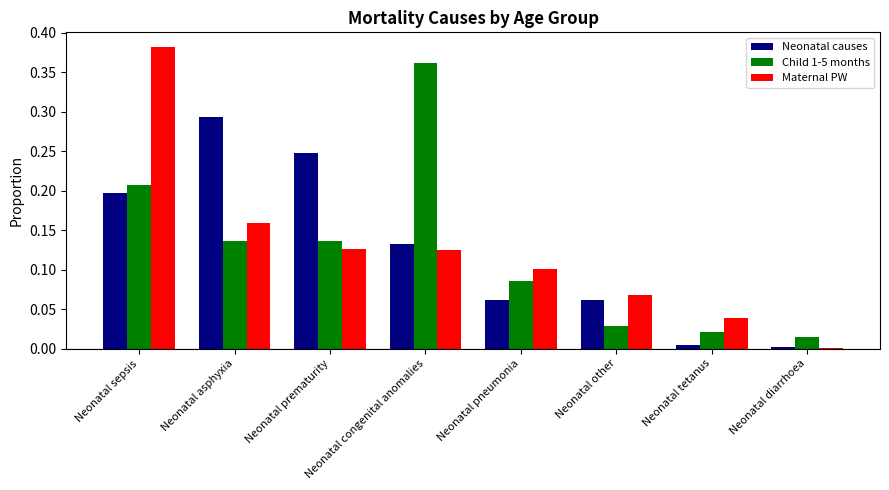

What is the total value across all series at Neonatal sepsis?

0.8